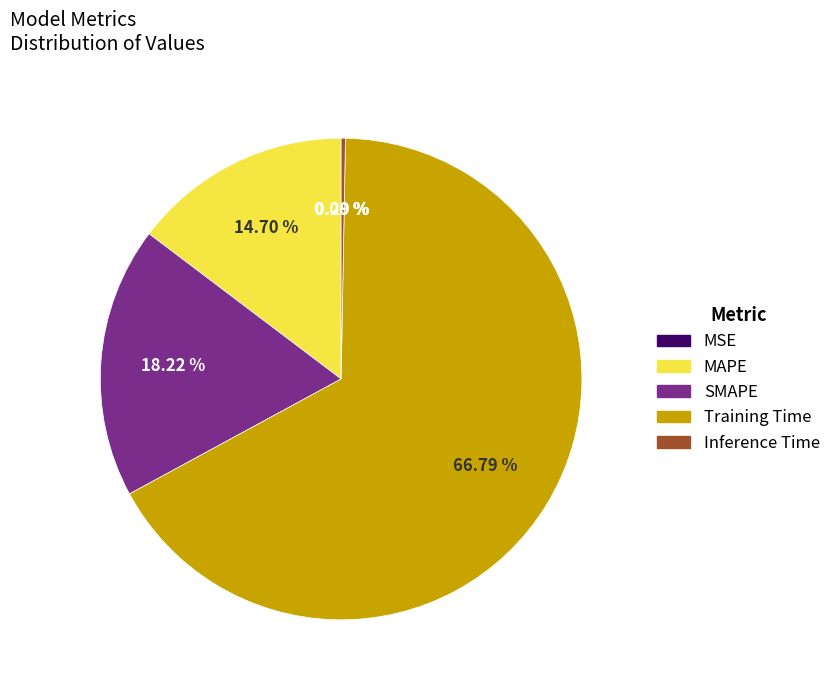

Between SMAPE and MAPE, which is larger?

SMAPE